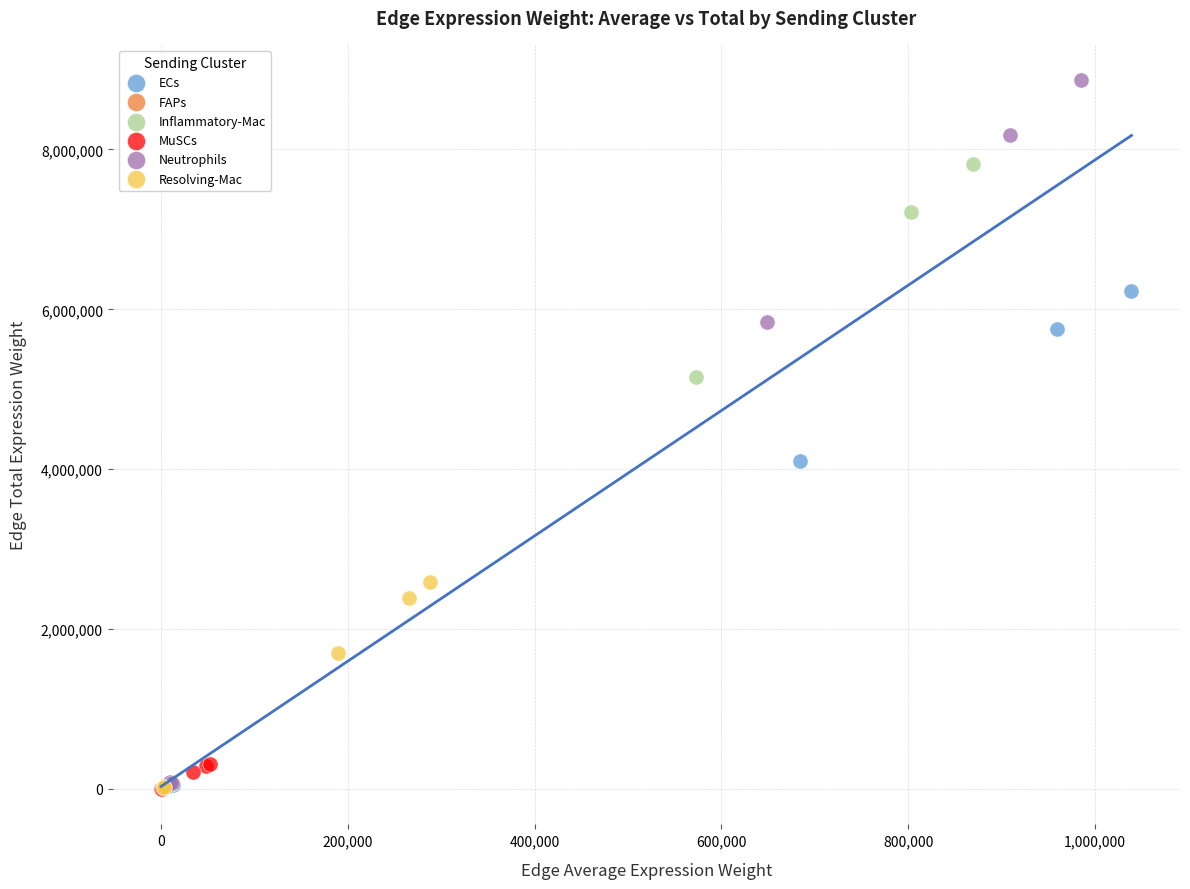

Which series contains the highest Y value?

Neutrophils